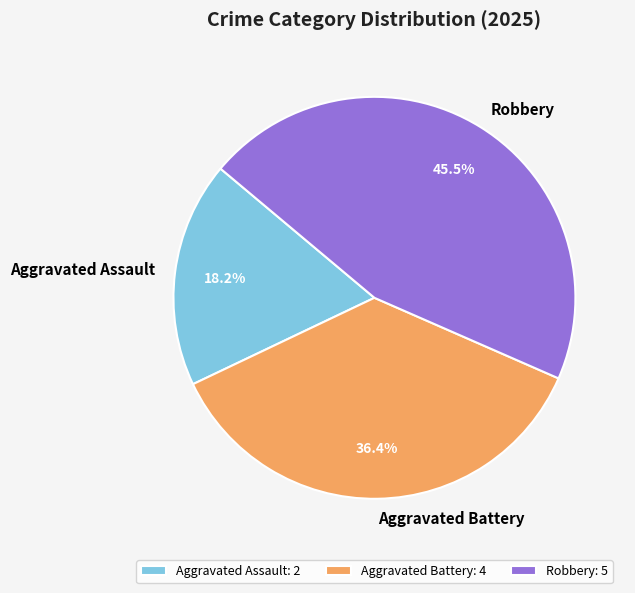

Does any single category account for the majority?

No